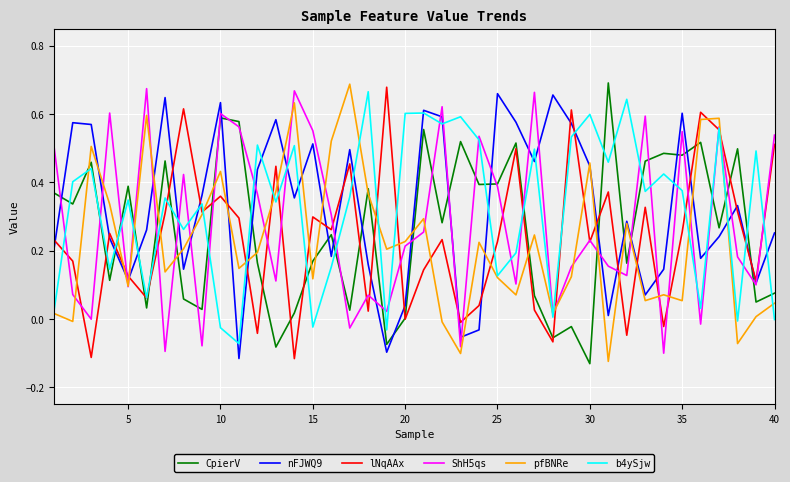

How many times do lNqAAx and nFJWQ9 cross each other?

22